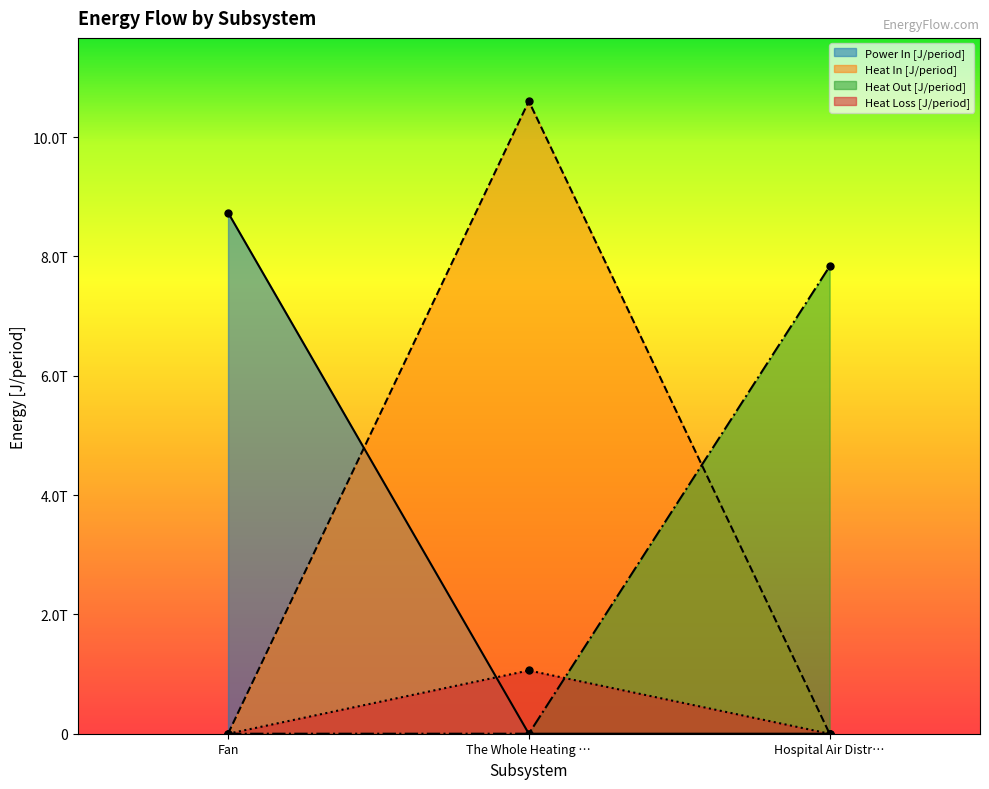

What is the difference between the Heat Out [J/period] values at Hospital Air Distr… and The Whole Heating …?

7834137666292.2